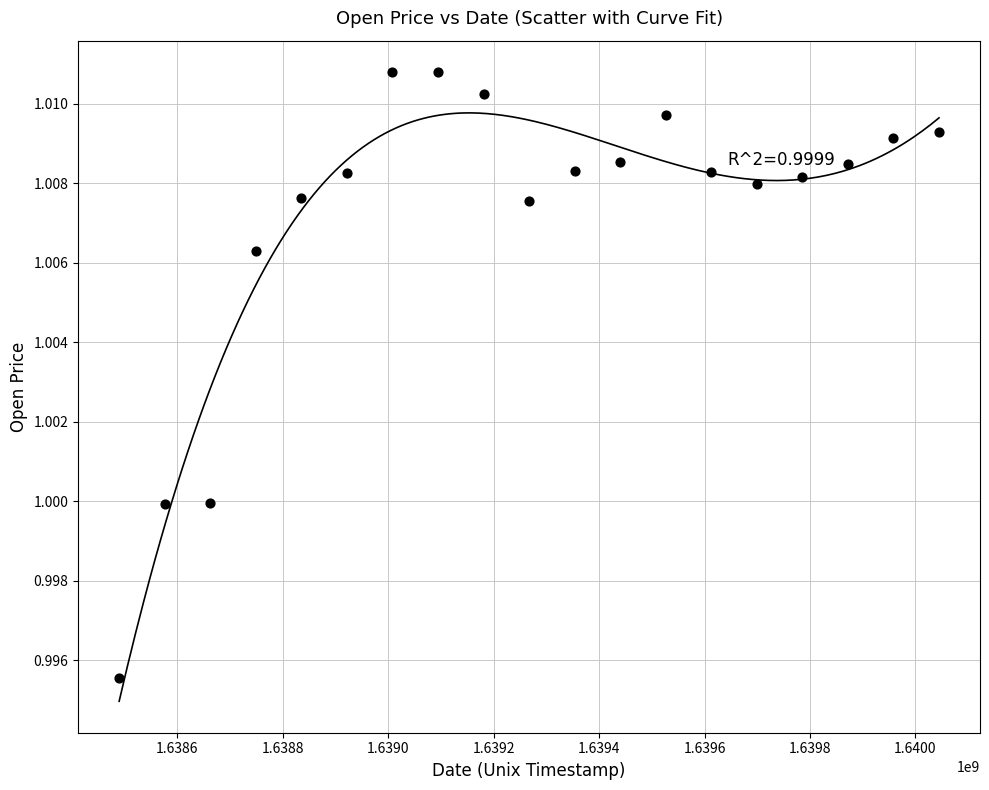

What is the range of X values (max minus min)?

1555200.0